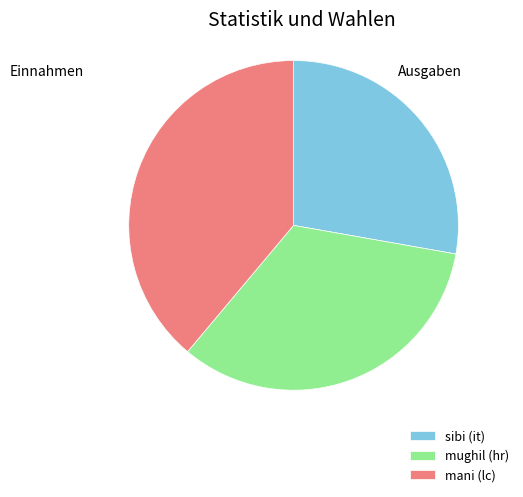

The mani (lc) slice represents 39% of the pie. True or false?

True